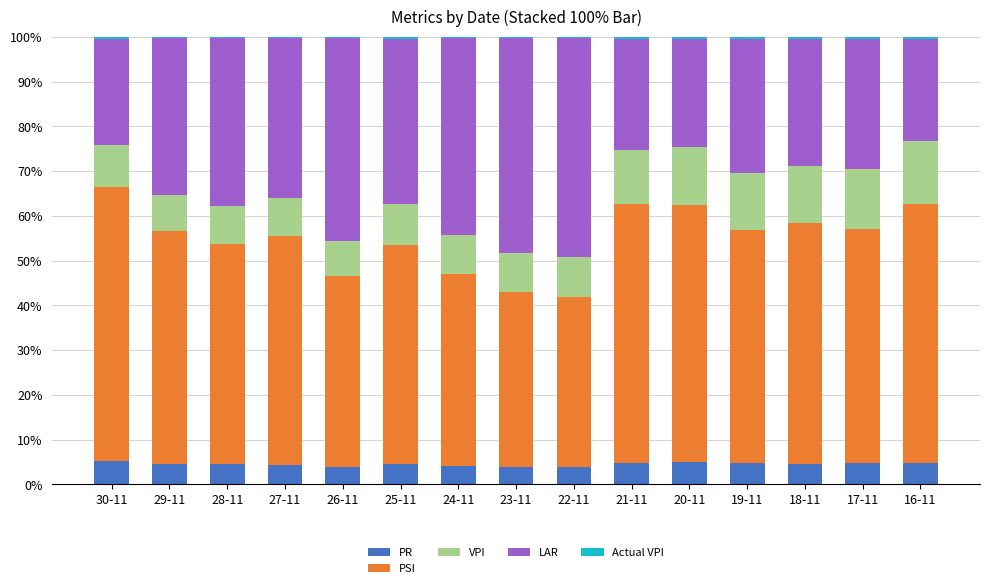

The PR series shows 4.4 at 27-11. True or false?

True